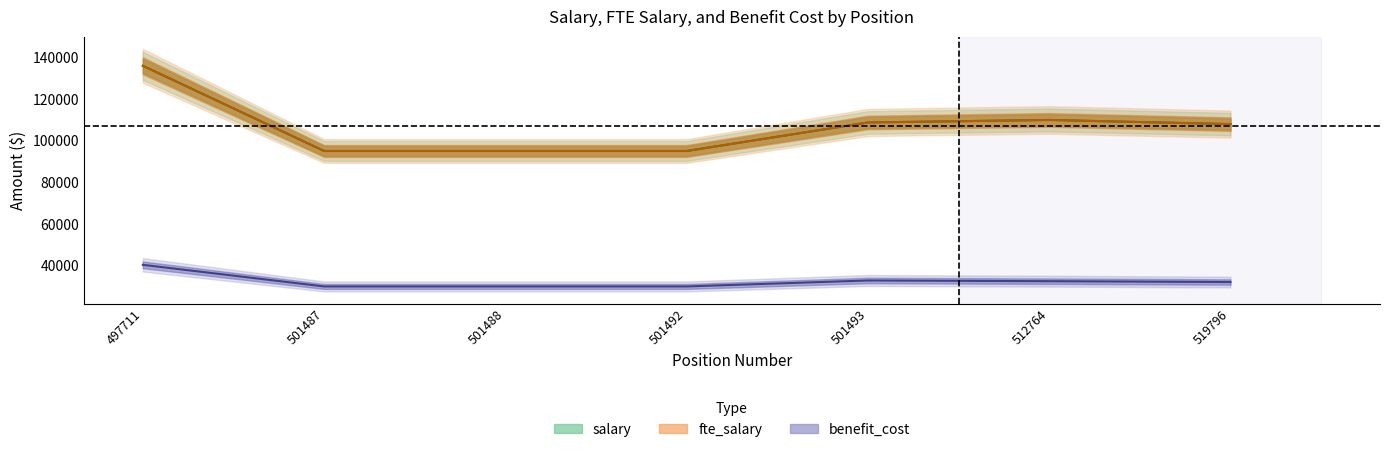

How many interior local peaks does the fte_salary series have?

1